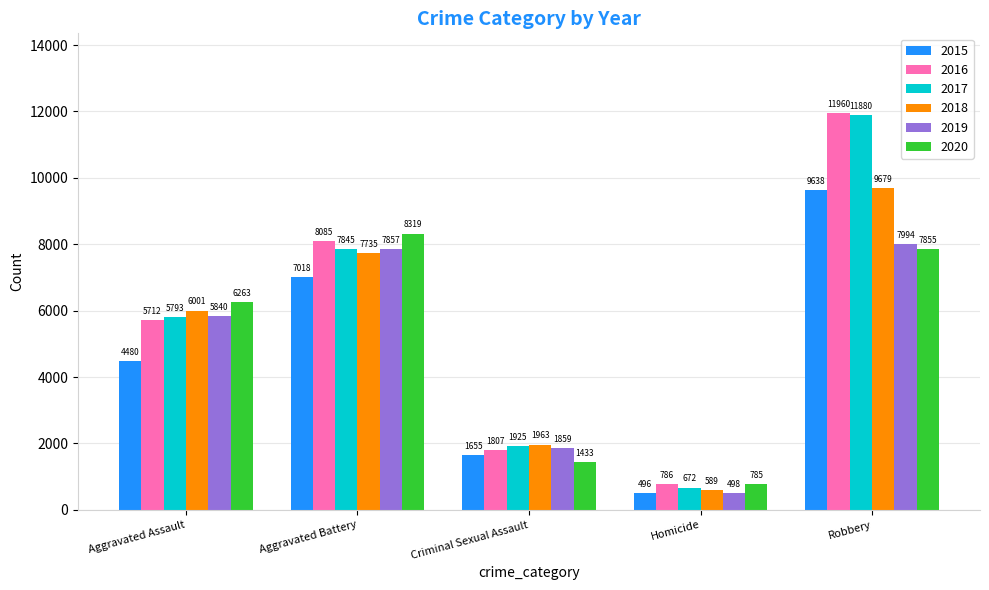

What is the difference between the highest and lowest values at Aggravated Assault?

1783